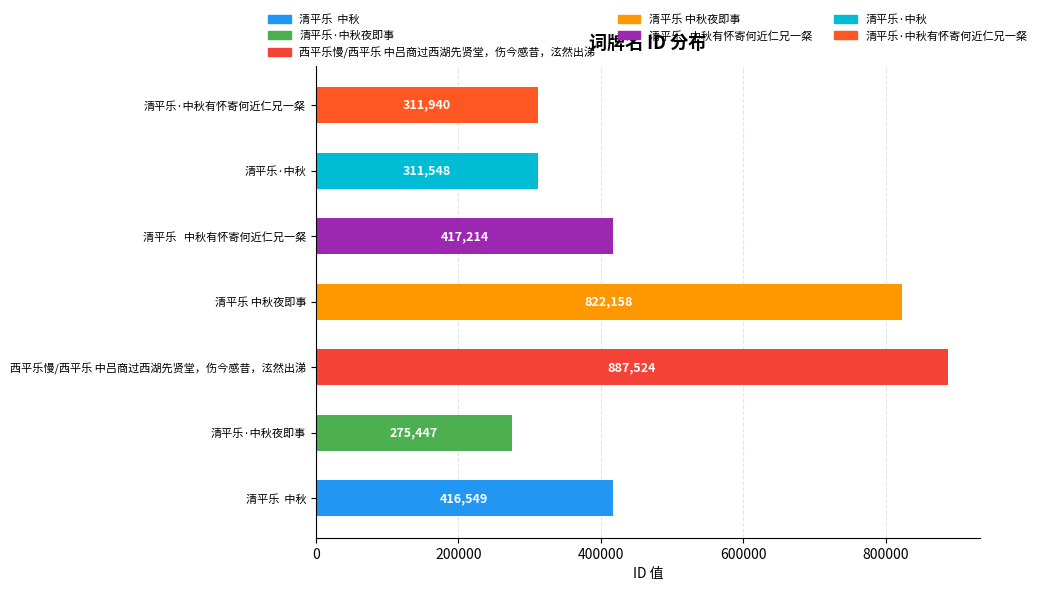

What is the difference between the second highest and minimum values?

546711